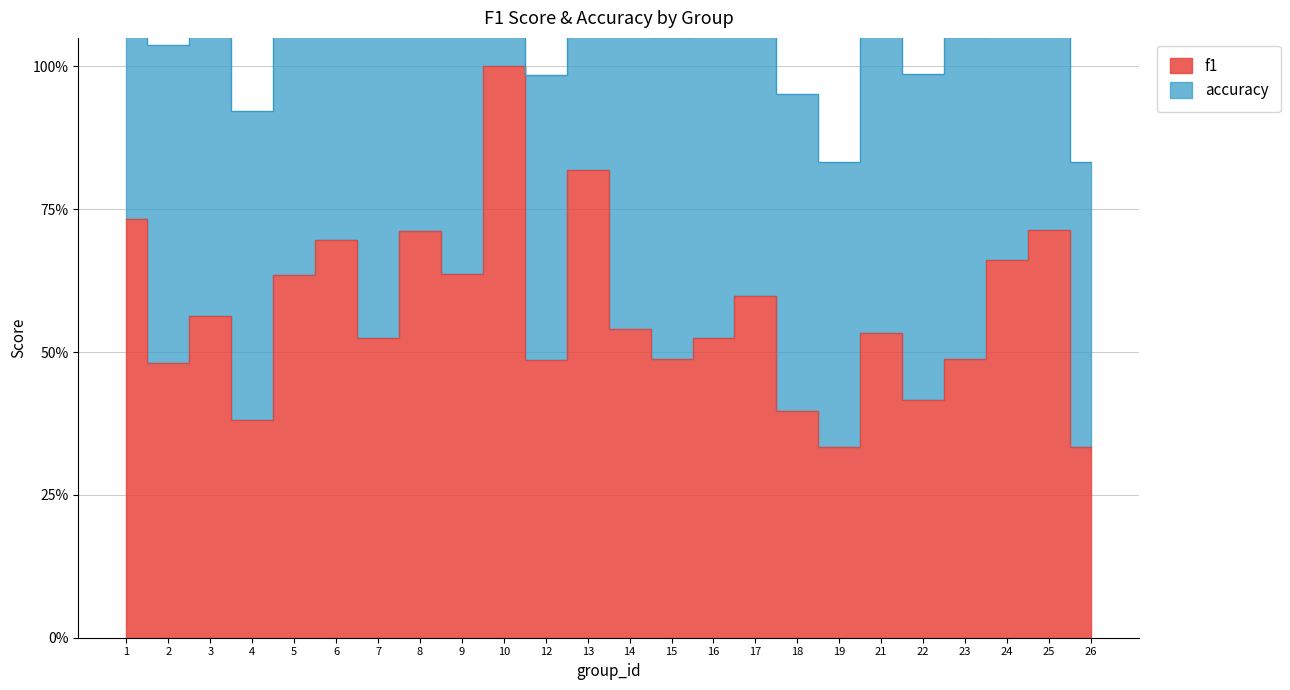

Between 8 and 16, which is larger?

8